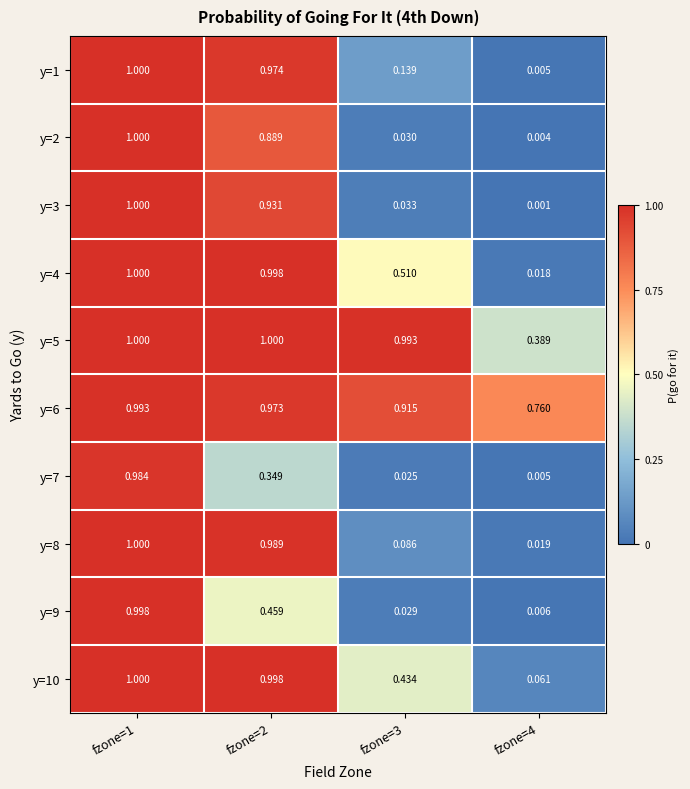

Count the number of categories in the chart.

4